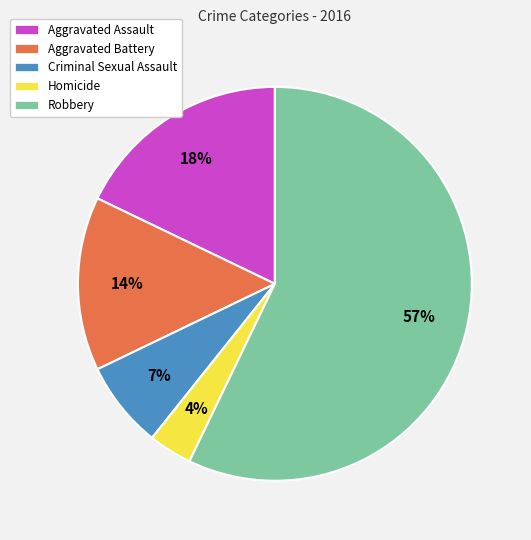

Which slice represents more than half of the pie?

Robbery